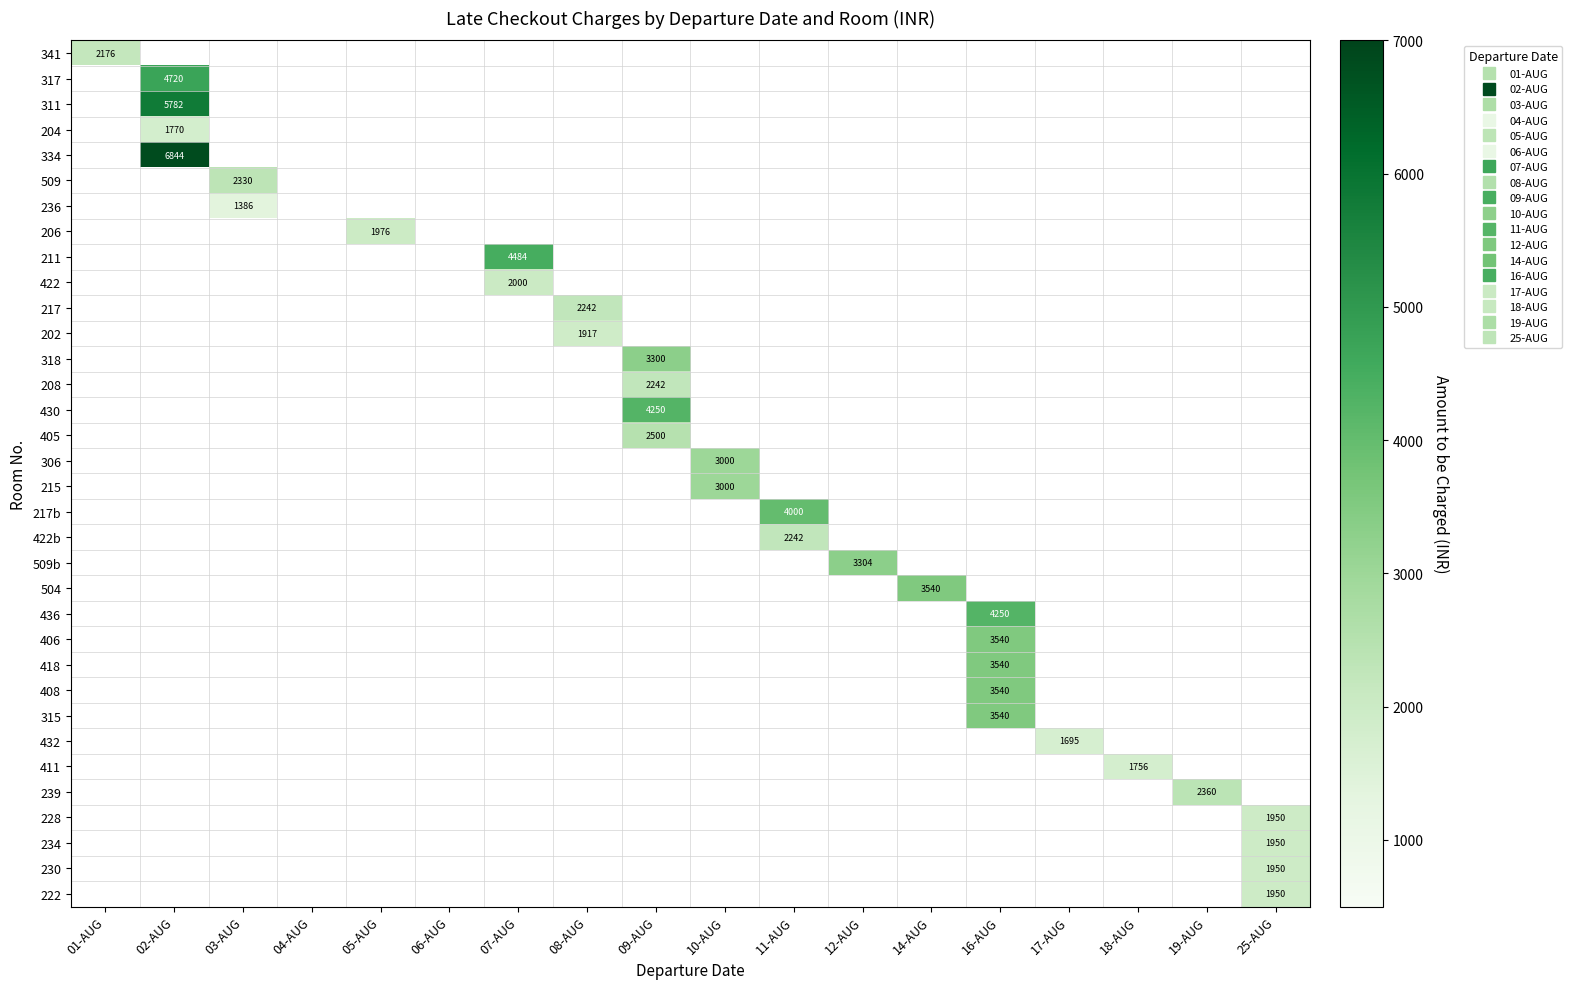

At which category does the chart reach its minimum across all series?

02-AUG